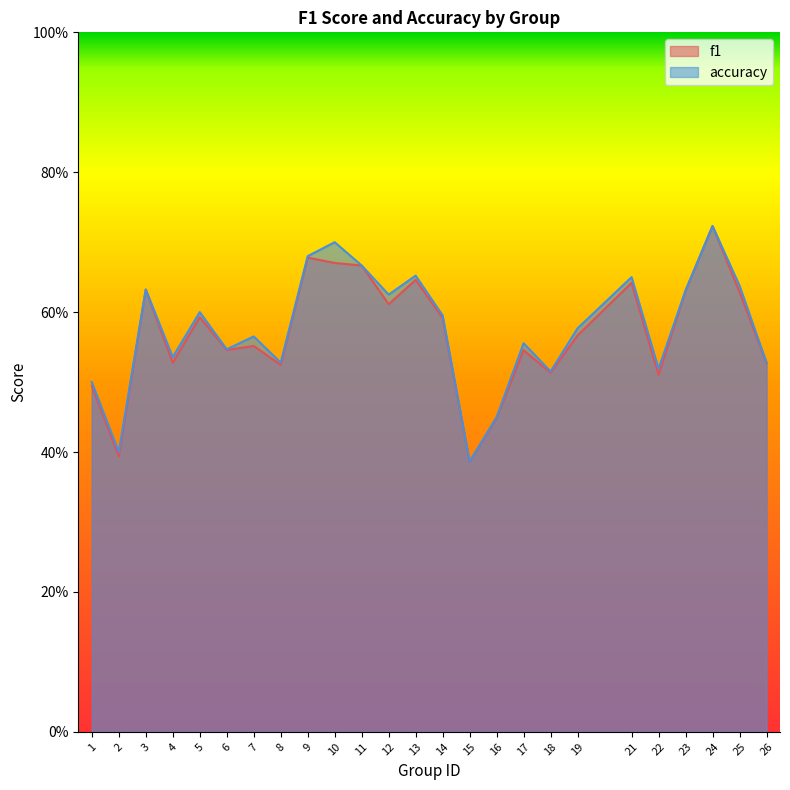

Which category has the lowest value in the accuracy series?

15